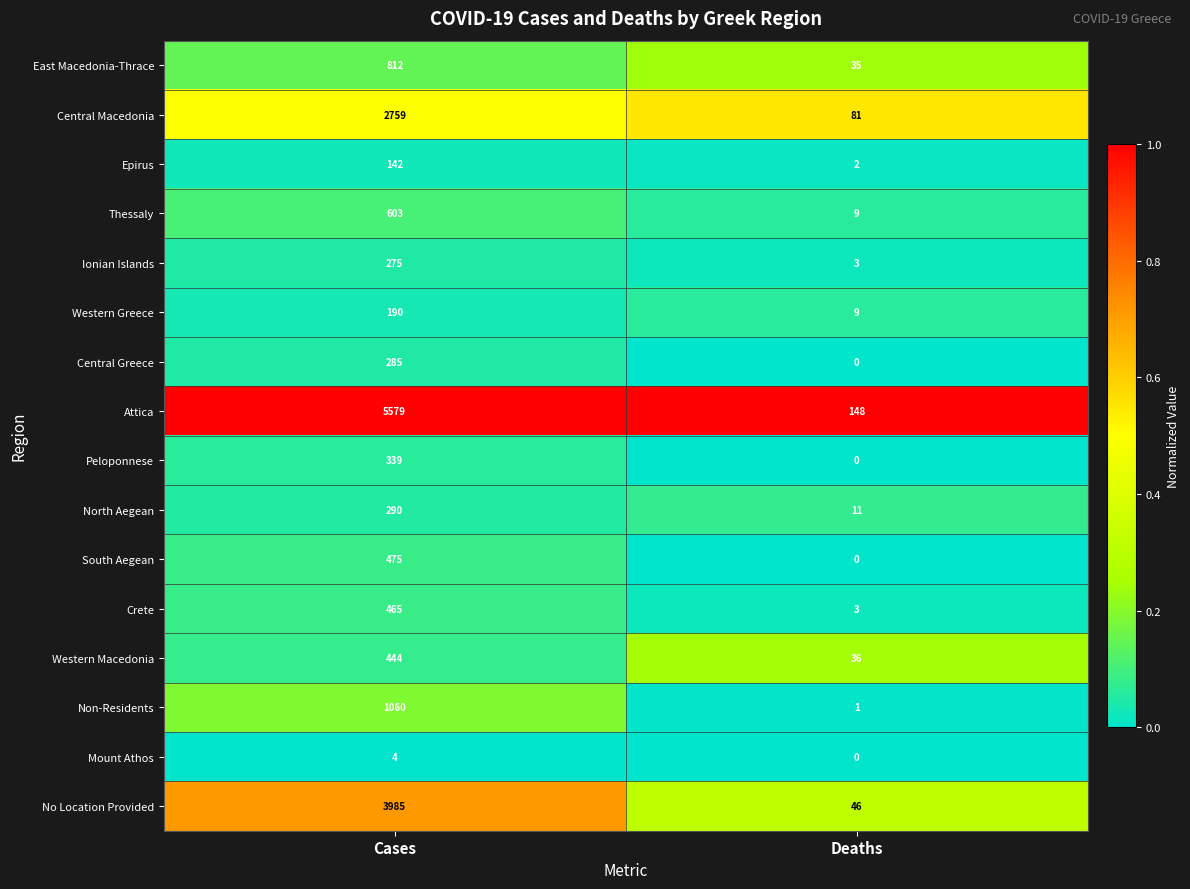

The value of Mount Athos at Deaths is 3. True or false?

False